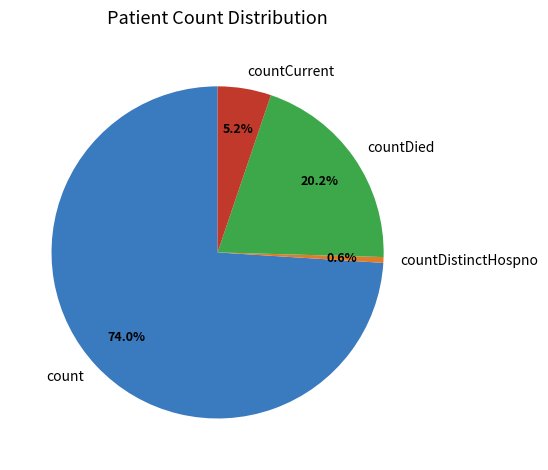

To the nearest percent, what is the difference between the count and countCurrent slice percentages?

69%